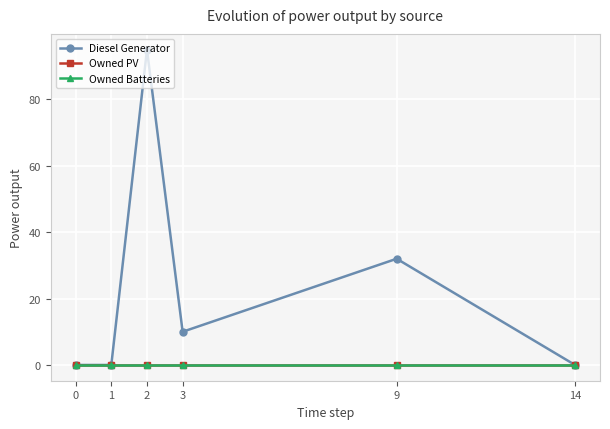

Does the chart have visible grid lines?

Yes